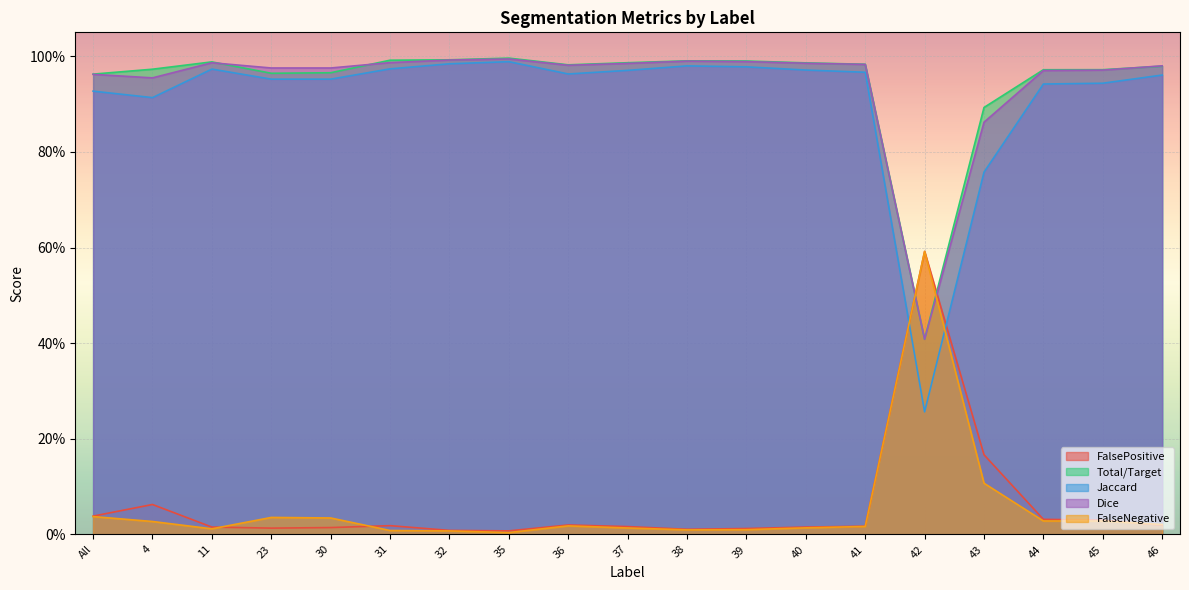

How many interior local peaks does the Jaccard series have?

3